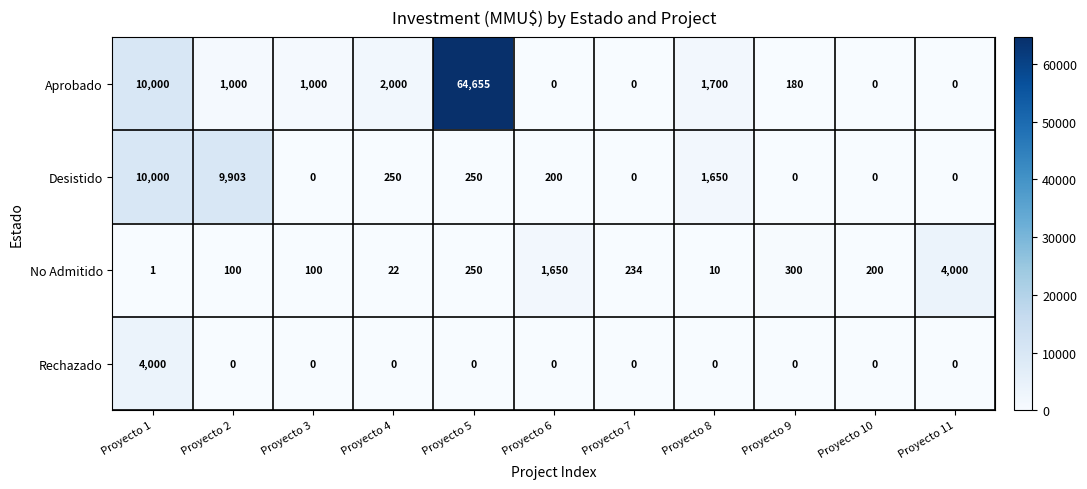

Which series has the widest spread of values?

Aprobado